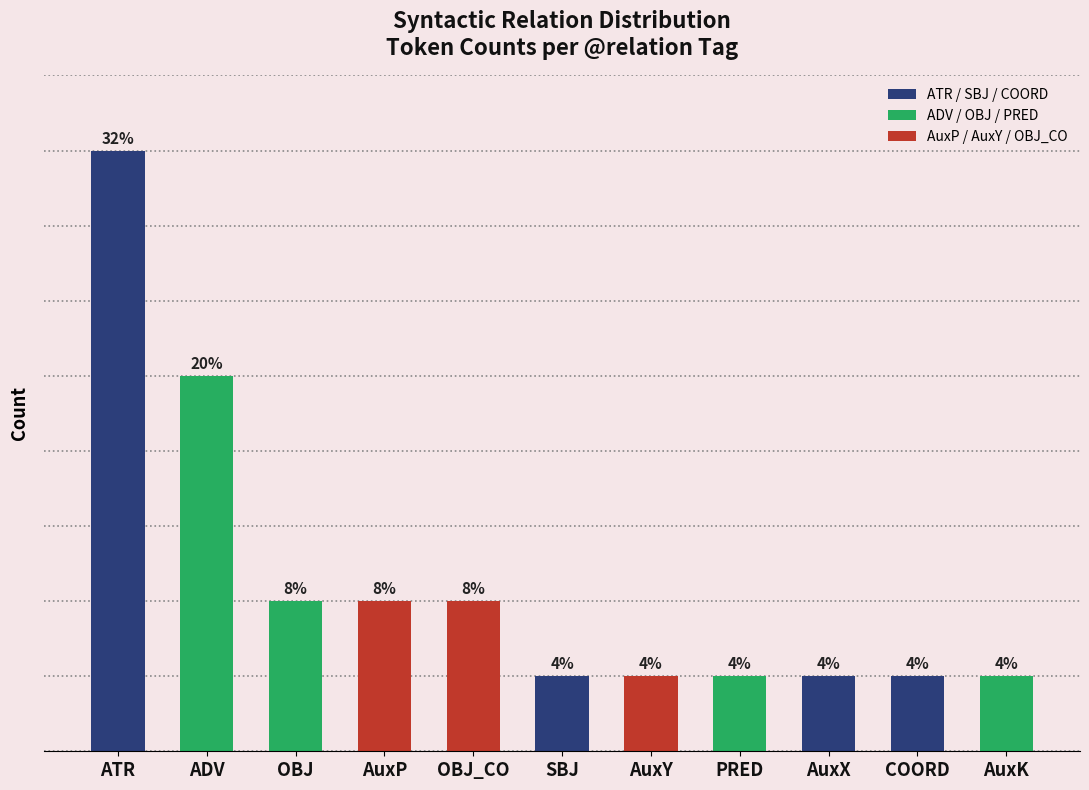

Does the chart contain any negative values?

No